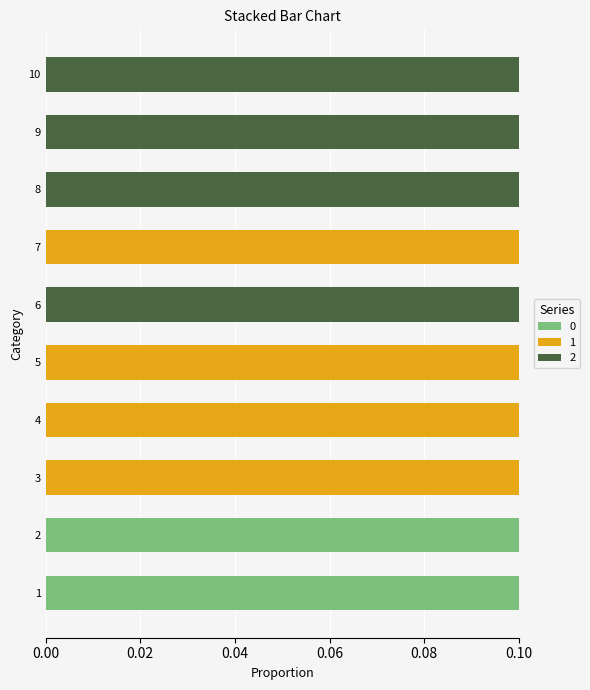

The value of 0 at 9 is 0.0. True or false?

True